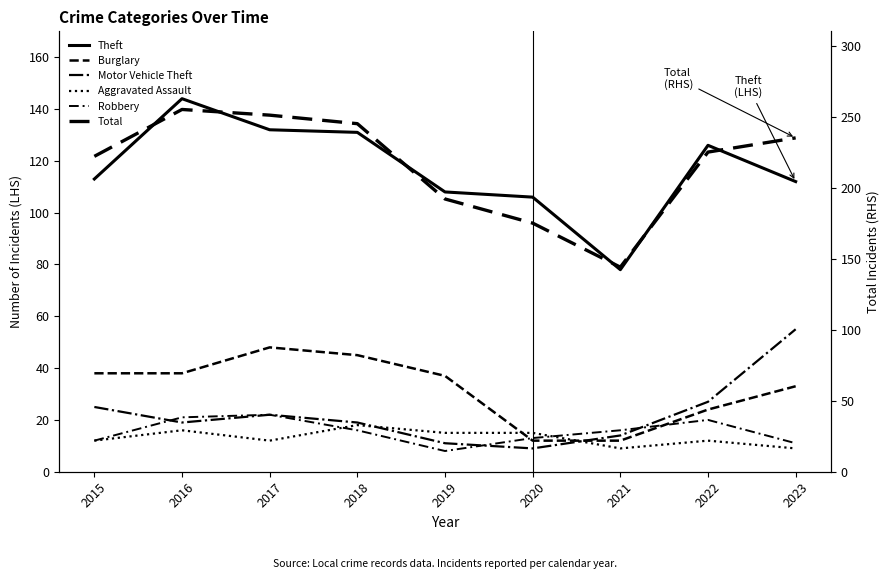

After their last crossing, which series has the higher values: Burglary or Aggravated Assault?

Burglary